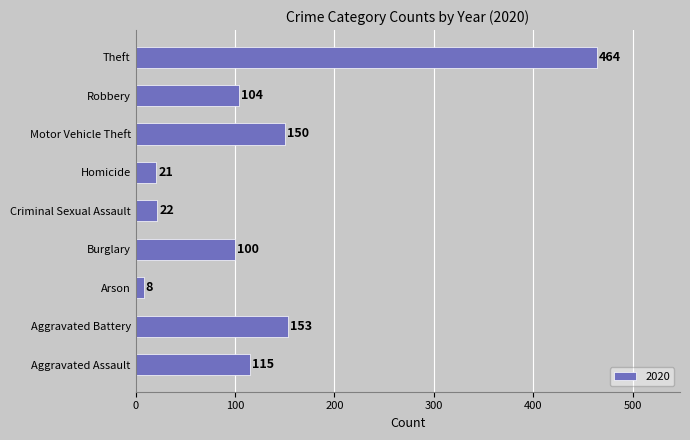

Rank the categories by value from lowest to highest.

Arson, Homicide, Criminal Sexual Assault, Burglary, Robbery, Aggravated Assault, Motor Vehicle Theft, Aggravated Battery, Theft